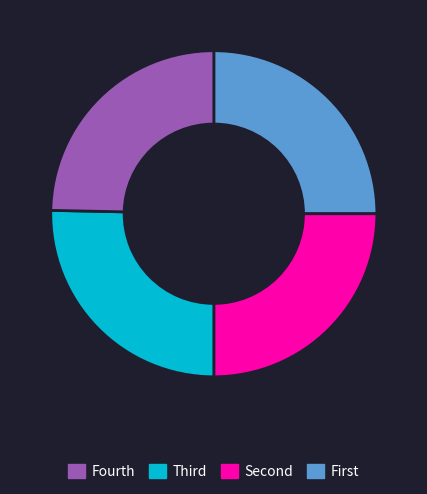

Is there a majority slice in this chart?

No